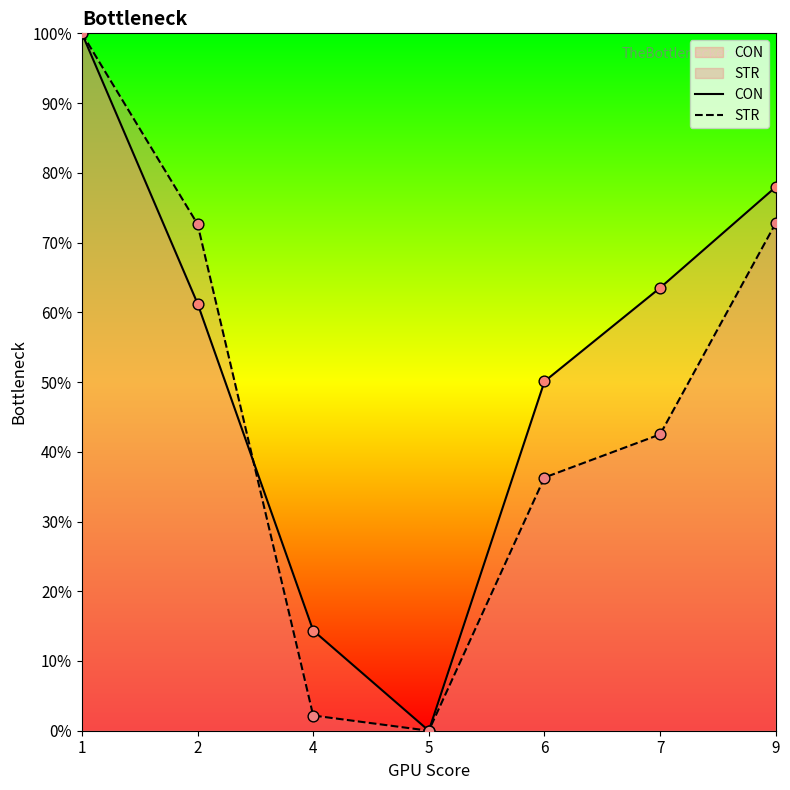

Which series has the widest spread of Y values?

CON